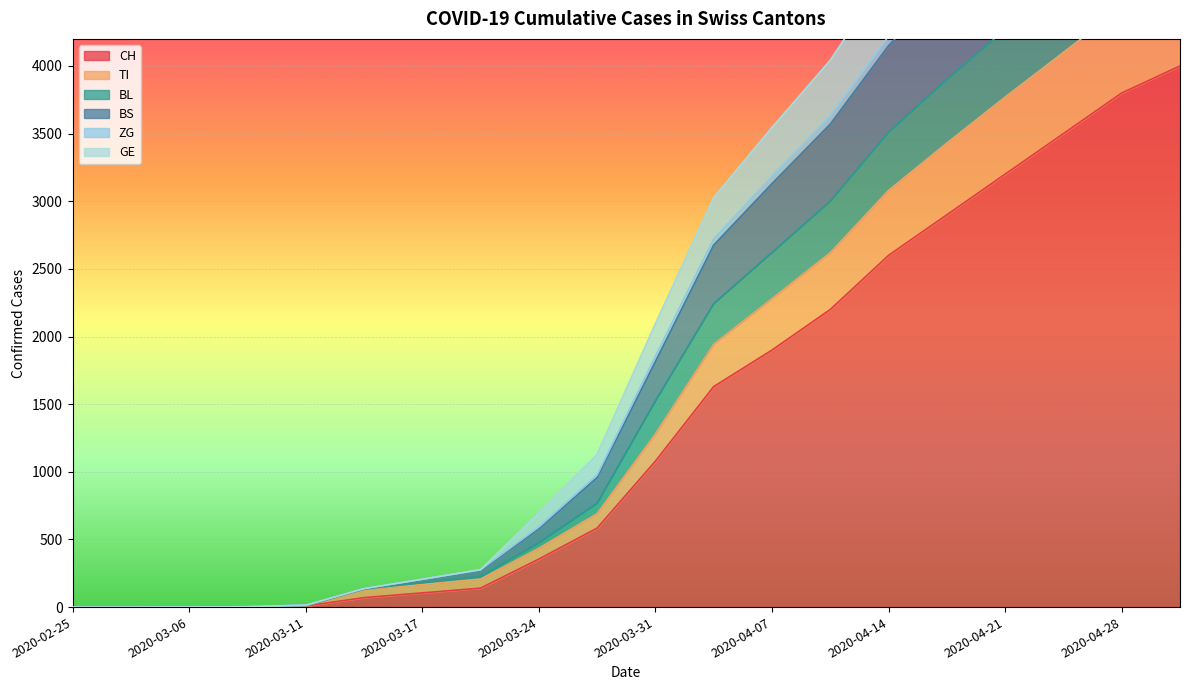

Between 2020-03-24 and 2020-04-21, which is larger?

2020-04-21